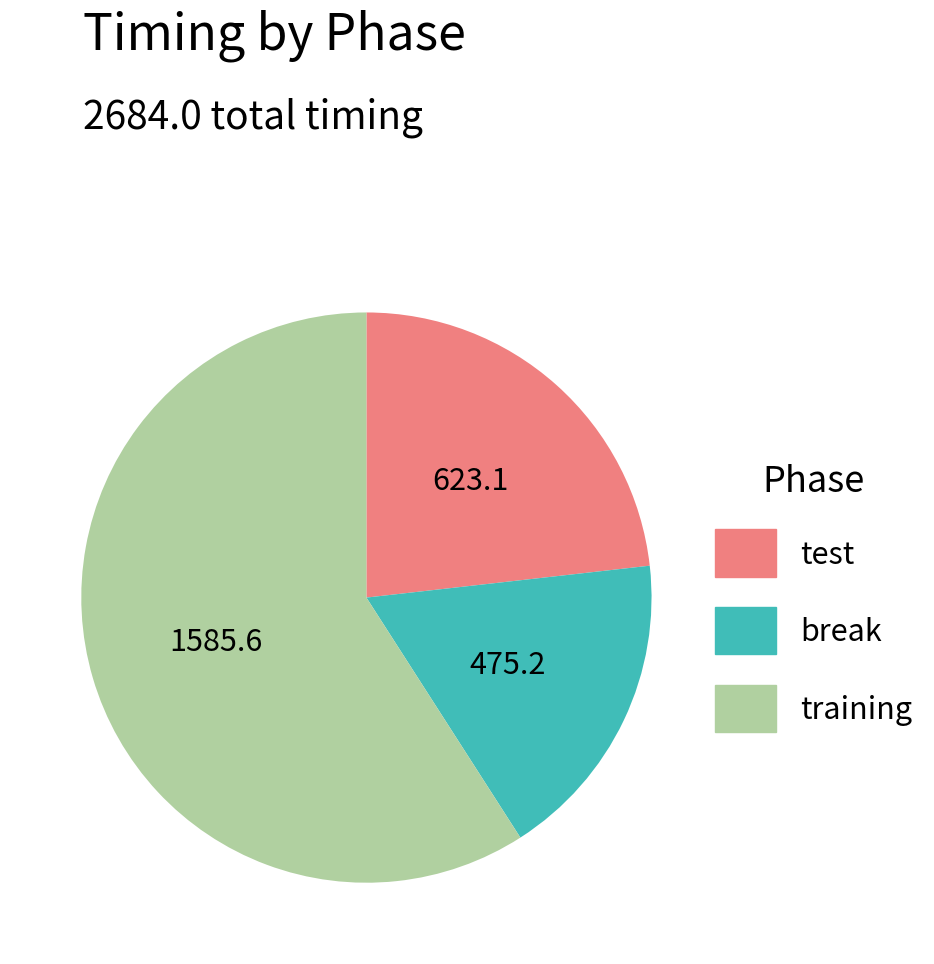

Which slice represents more than half of the pie?

training